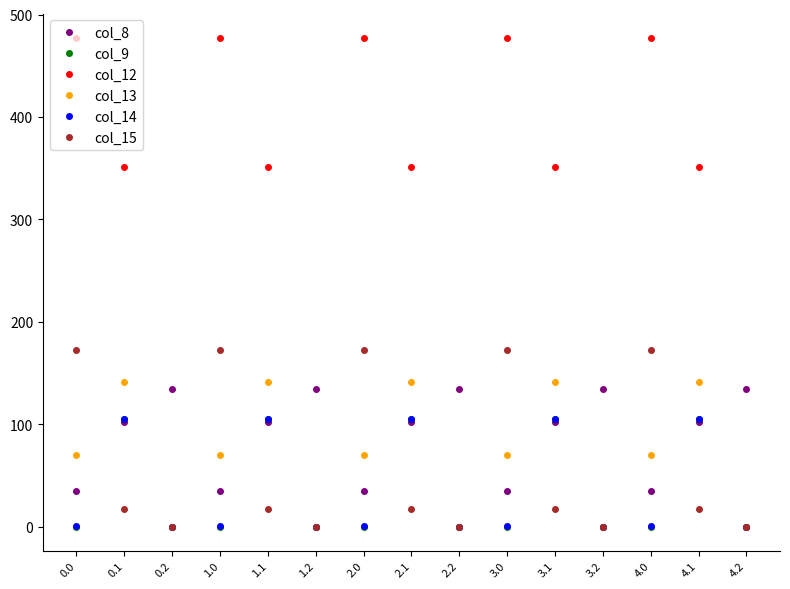

How many interior local peaks does the col_13 series have?

5